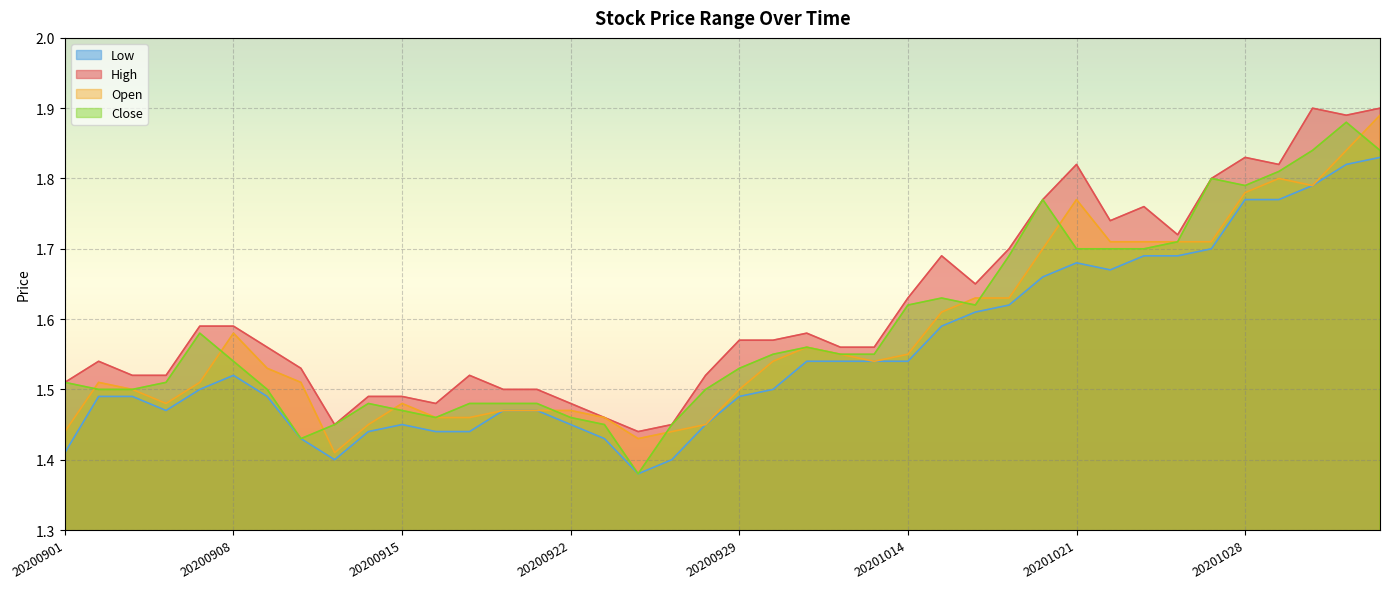

Reading right to left, transcribe all the data shown in this chart.

High: 1.9	1.9	1.9	1.8	1.8	1.8	1.7	1.8	1.7	1.8	1.8	1.7	1.6	1.7	1.6	1.6	1.6	1.6	1.6	1.6	1.5	1.4	1.4	1.5	1.5	1.5	1.5	1.5	1.5	1.5	1.5	1.4	1.5	1.6	1.6	1.6	1.5	1.5	1.5	1.5
Low: 1.8	1.8	1.8	1.8	1.8	1.7	1.7	1.7	1.7	1.7	1.7	1.6	1.6	1.6	1.5	1.5	1.5	1.5	1.5	1.5	1.4	1.4	1.4	1.4	1.4	1.5	1.5	1.4	1.4	1.4	1.4	1.4	1.4	1.5	1.5	1.5	1.5	1.5	1.5	1.4
Open: 1.9	1.8	1.8	1.8	1.8	1.7	1.7	1.7	1.7	1.8	1.7	1.6	1.6	1.6	1.6	1.5	1.6	1.6	1.5	1.5	1.4	1.4	1.4	1.5	1.5	1.5	1.5	1.5	1.5	1.5	1.4	1.4	1.5	1.5	1.6	1.5	1.5	1.5	1.5	1.4
Close: 1.8	1.9	1.8	1.8	1.8	1.8	1.7	1.7	1.7	1.7	1.8	1.7	1.6	1.6	1.6	1.6	1.6	1.6	1.6	1.5	1.5	1.4	1.4	1.4	1.5	1.5	1.5	1.5	1.5	1.5	1.5	1.4	1.4	1.5	1.5	1.6	1.5	1.5	1.5	1.5